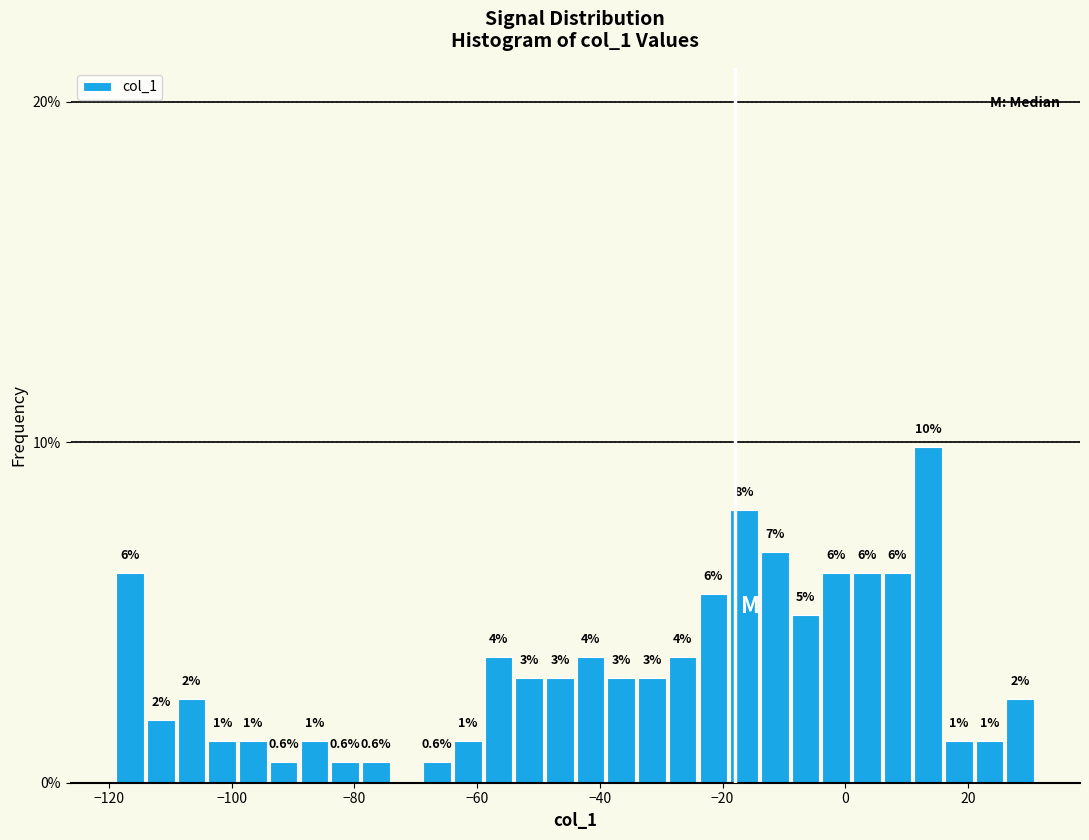

Read against the x-axis, roughly where is the centre of the tallest bar?

14